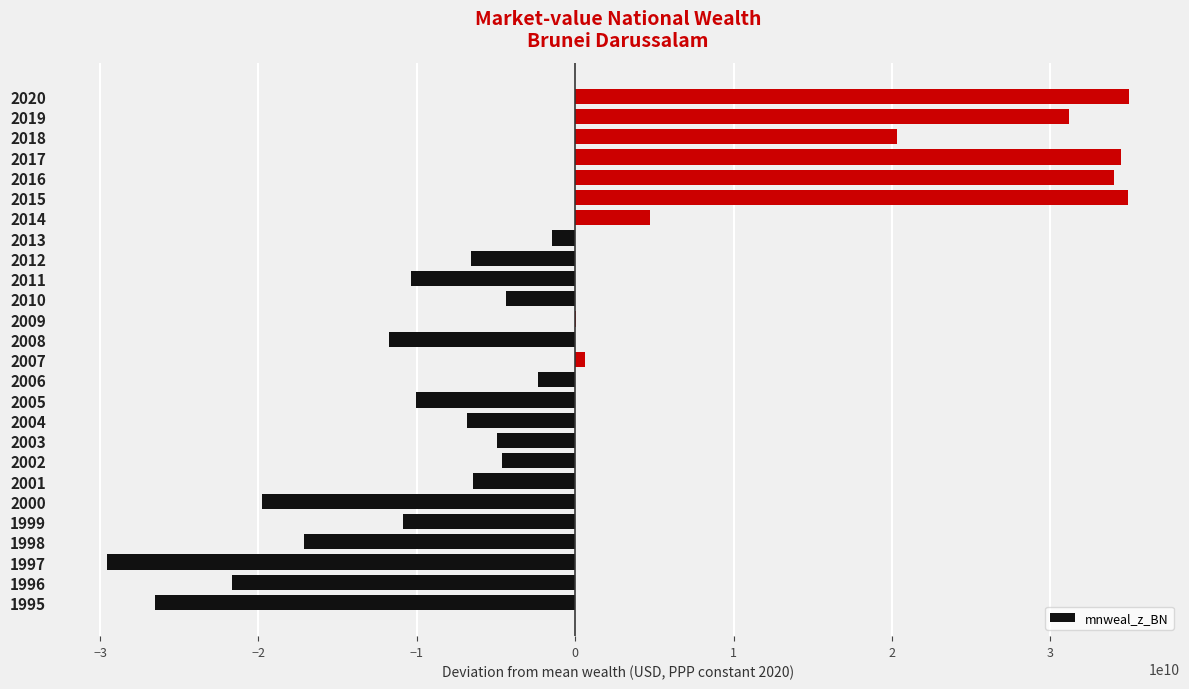

How many data points are above -4610141491?

12